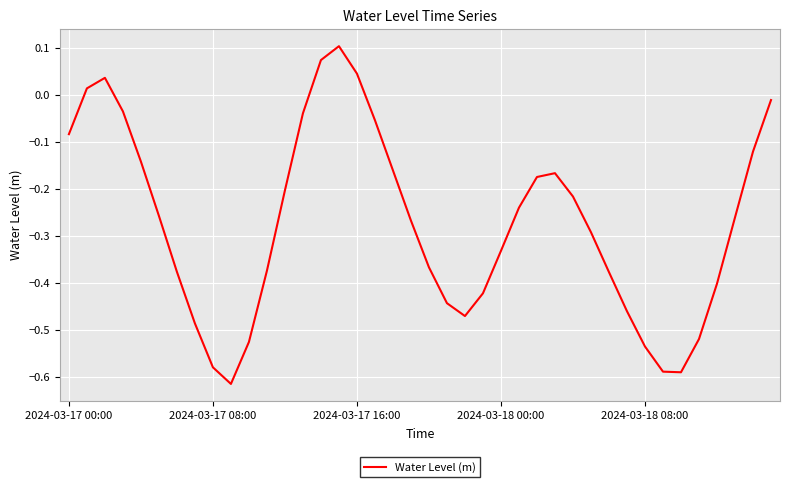

What is the difference between the maximum and minimum values?

0.7